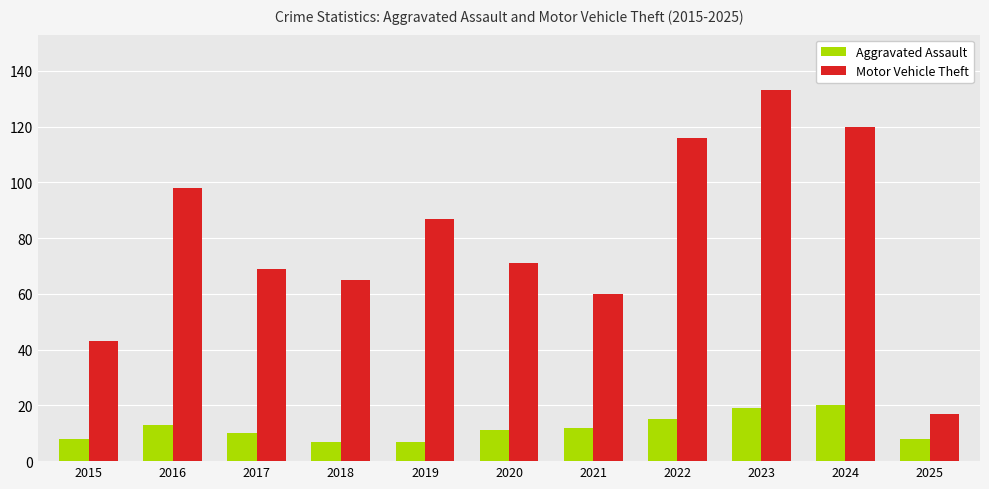

List the series in order of their overall mean, highest first.

Motor Vehicle Theft, Aggravated Assault